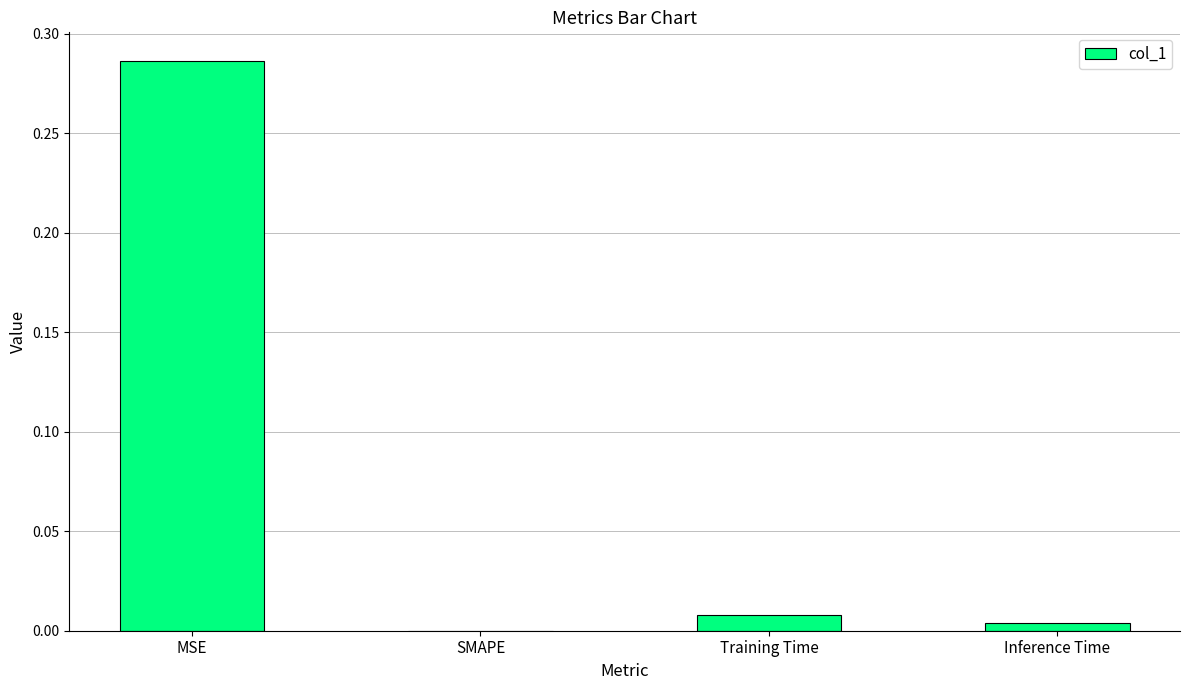

At which category does the chart reach its peak across all series?

MSE